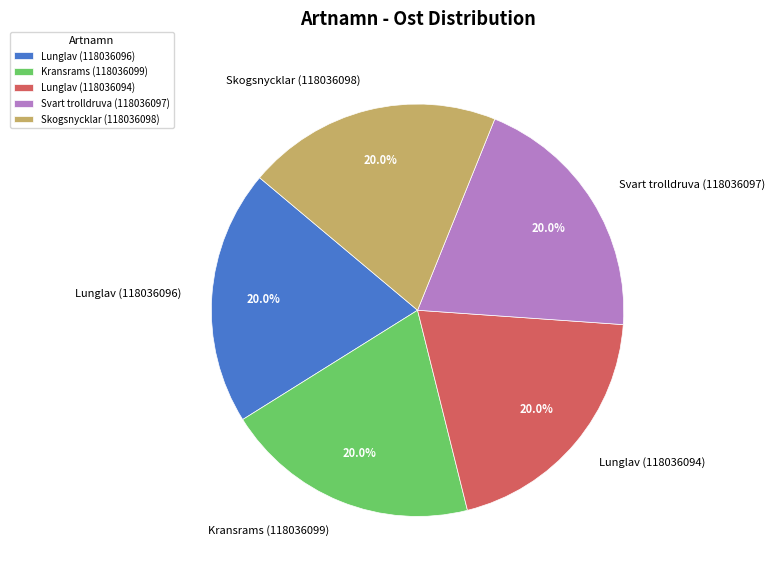

To the nearest percent, what percentage of the pie is Lunglav (118036094)?

20%